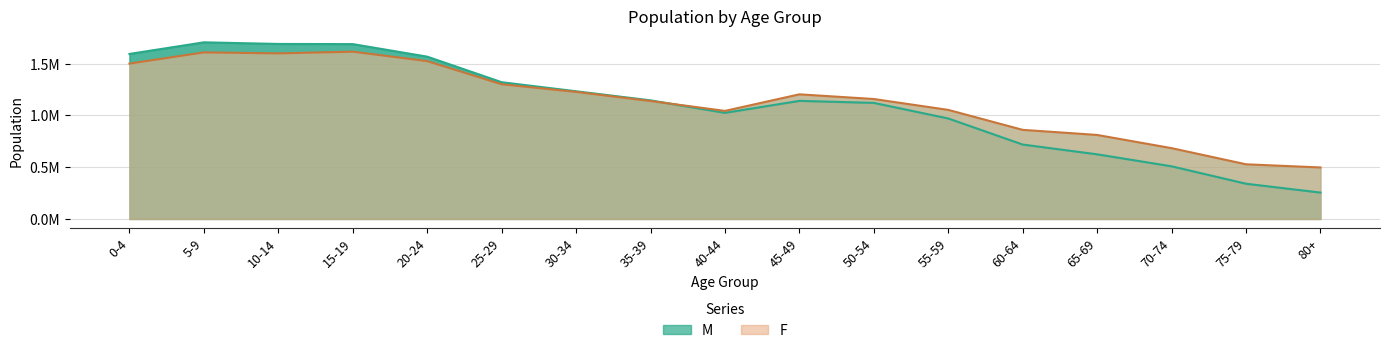

What is the difference between the maximum and minimum values in the F series?

1117428